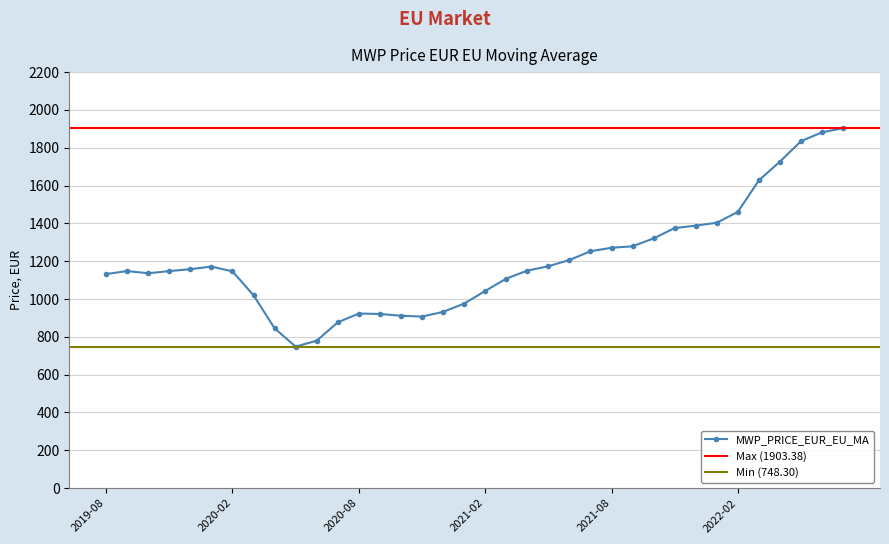

Count the number of values greater than 1150.

18